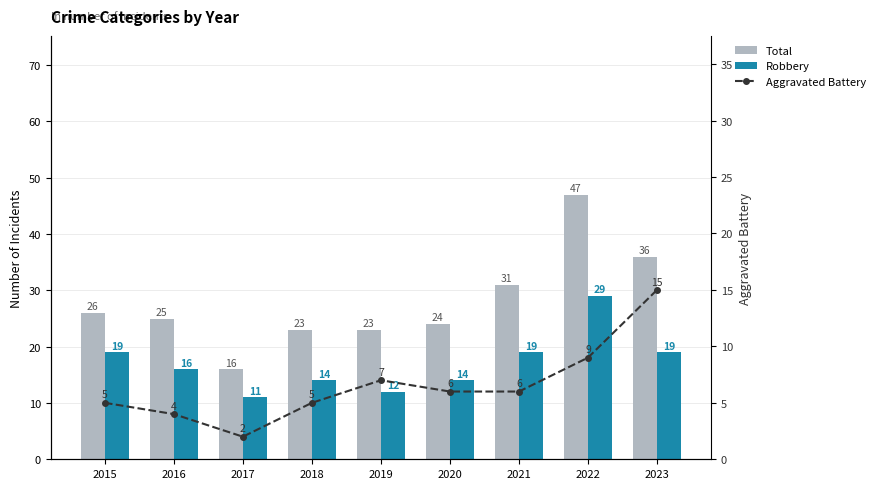

True or false: Aggravated Battery has a value of 5 at 2016.

False